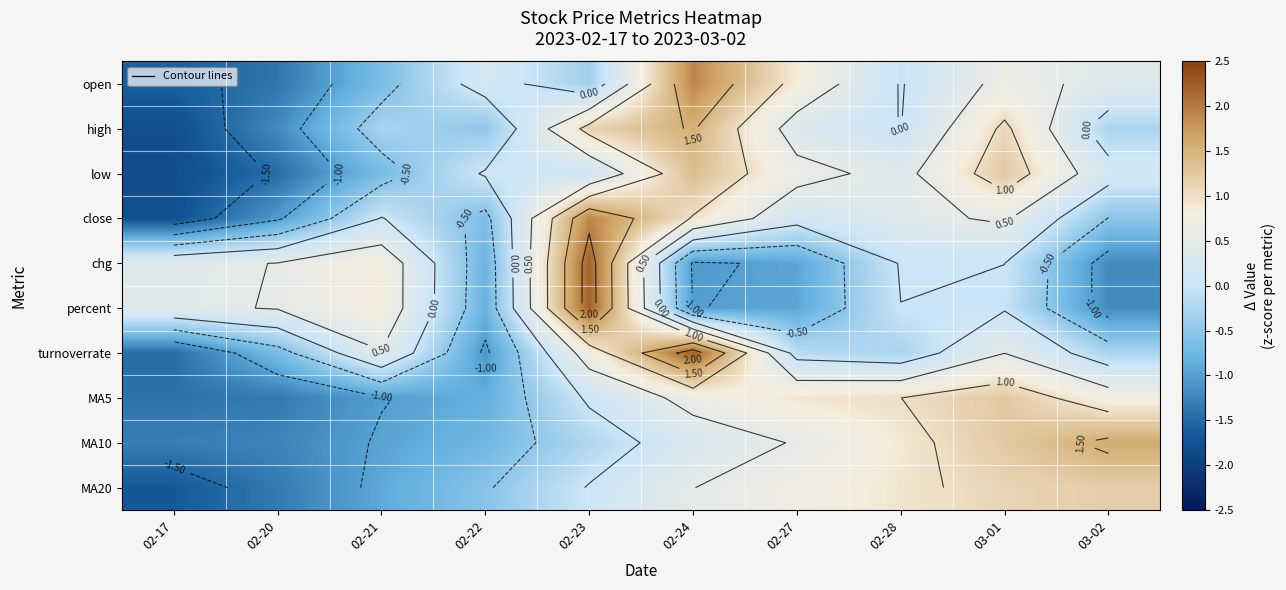

Which series has the widest spread of values?

turnoverrate